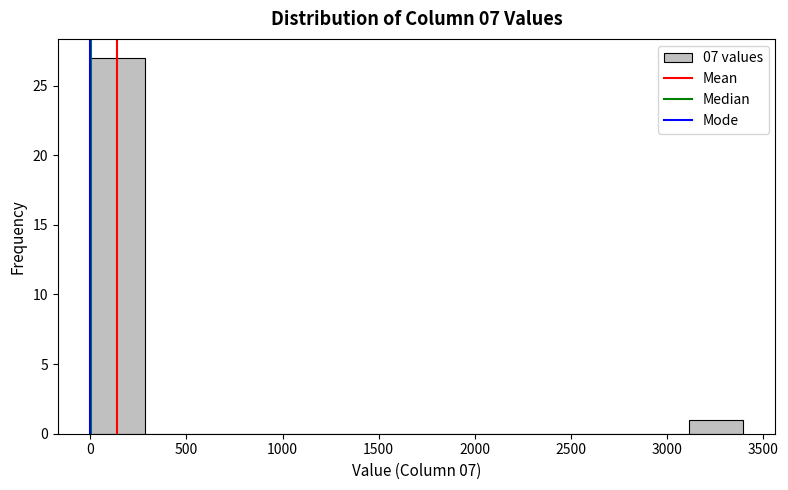

How tall is the bar that spans 0 to 300 on the x-axis? Neither the bar edges nor the heights are printed on the chart, so give them approximately, as read against the axes.

27